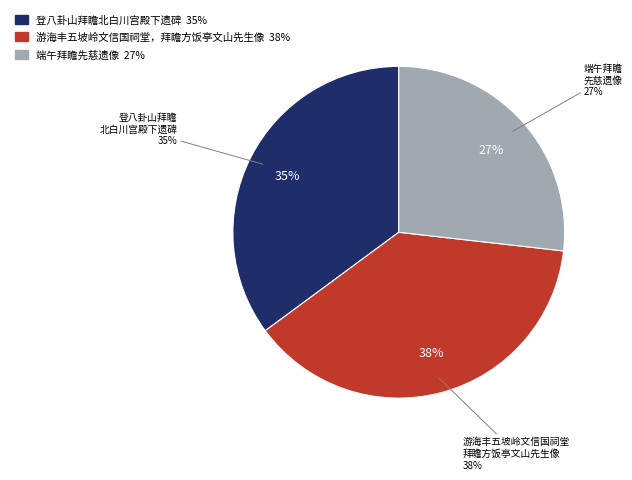

To the nearest percent, what is the difference between the 登八卦山拜瞻北白川宫殿下遗碑 and 端午拜瞻先慈遗像 slice percentages?

8%